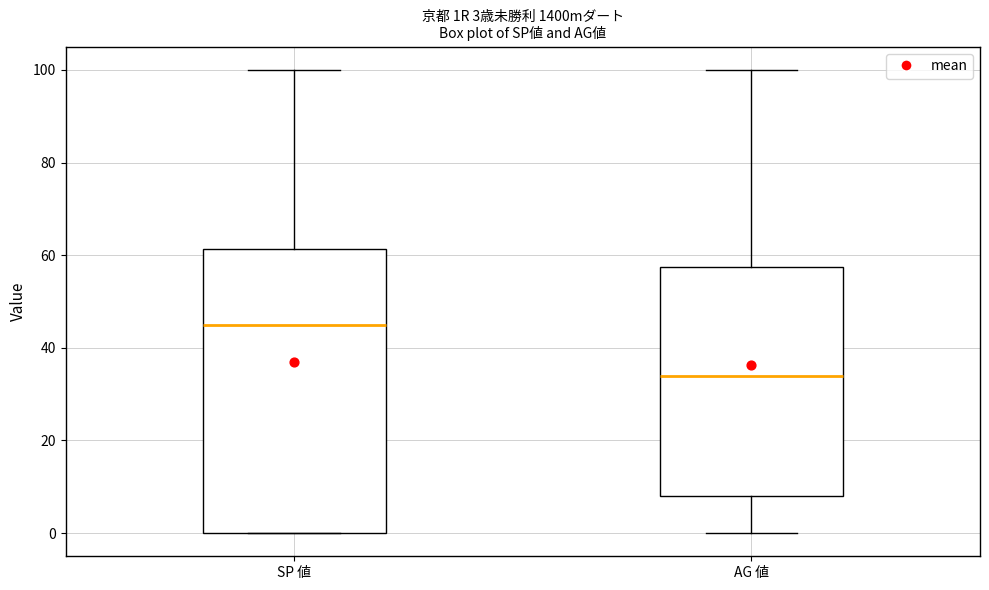

Which box's median line is the highest?

SP 値